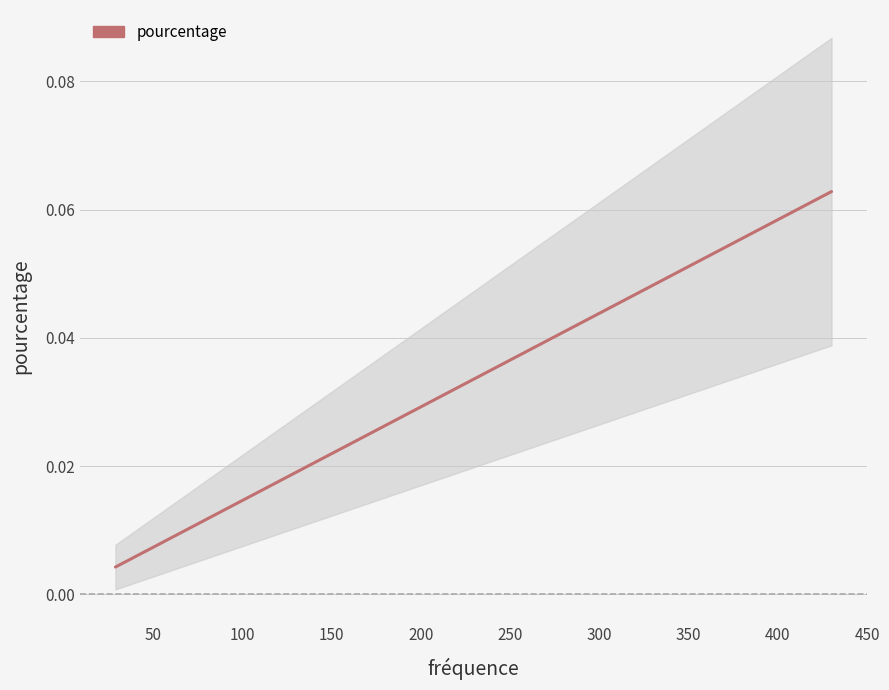

True or false: the data has more than 1 interior local peaks.

False